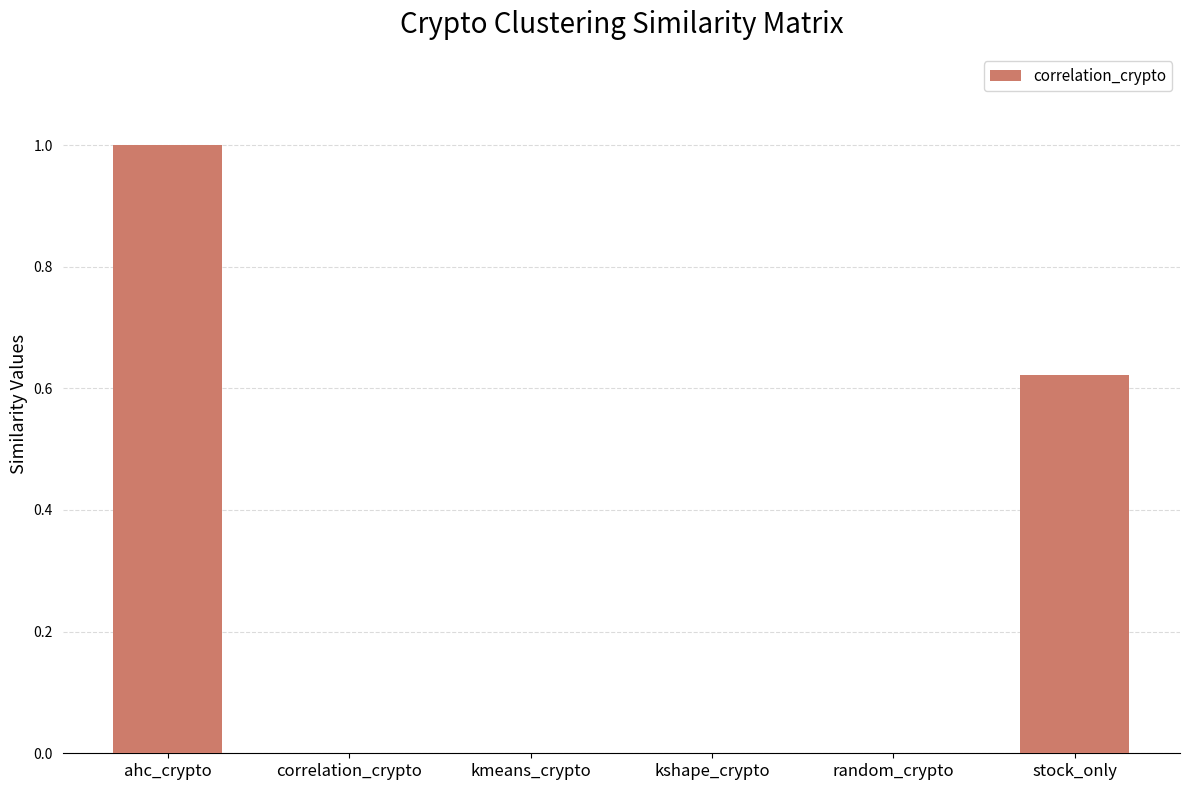

Is it true that the value at random_crypto is 0.0?

True